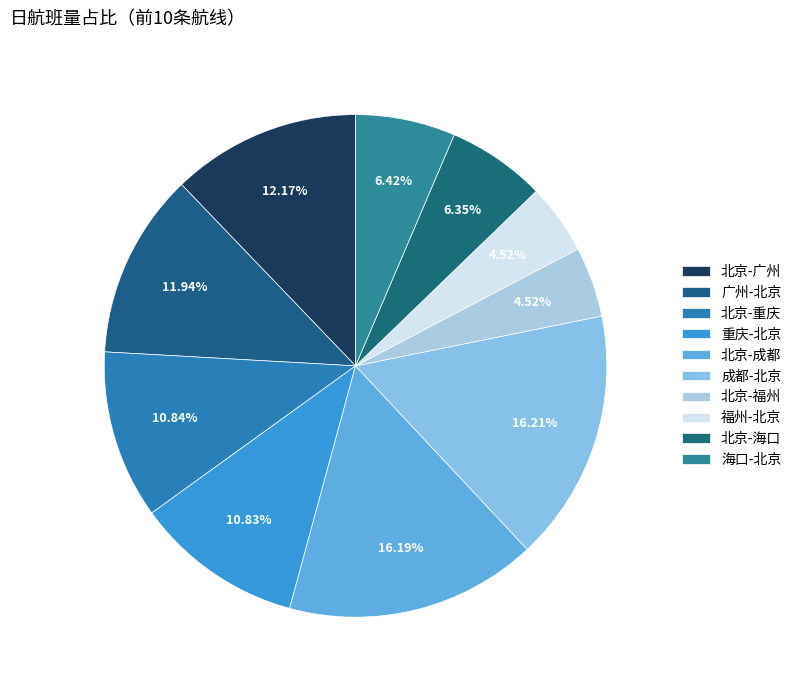

Count the number of slices in the pie.

10